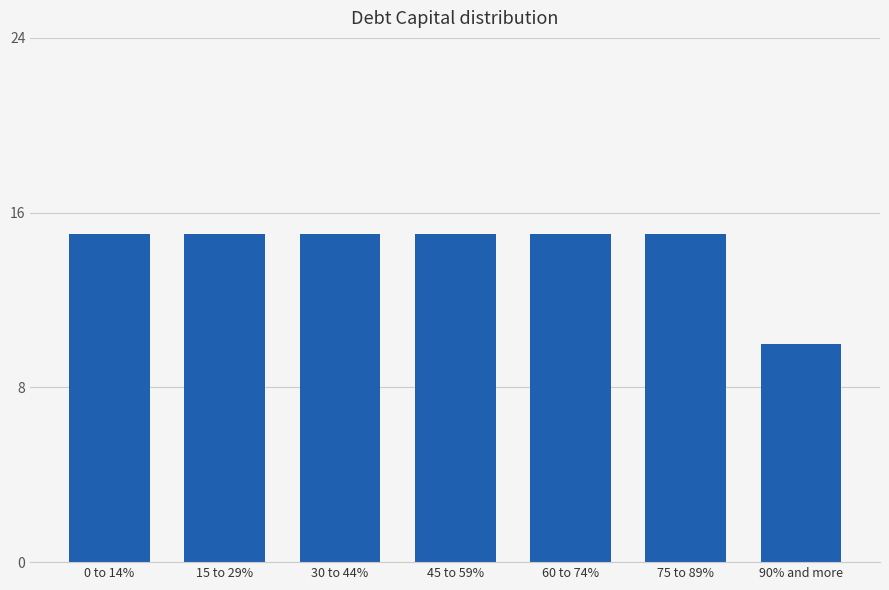

Reading left to right, extract all data points from this chart.

15	15	15	15	15	15	10